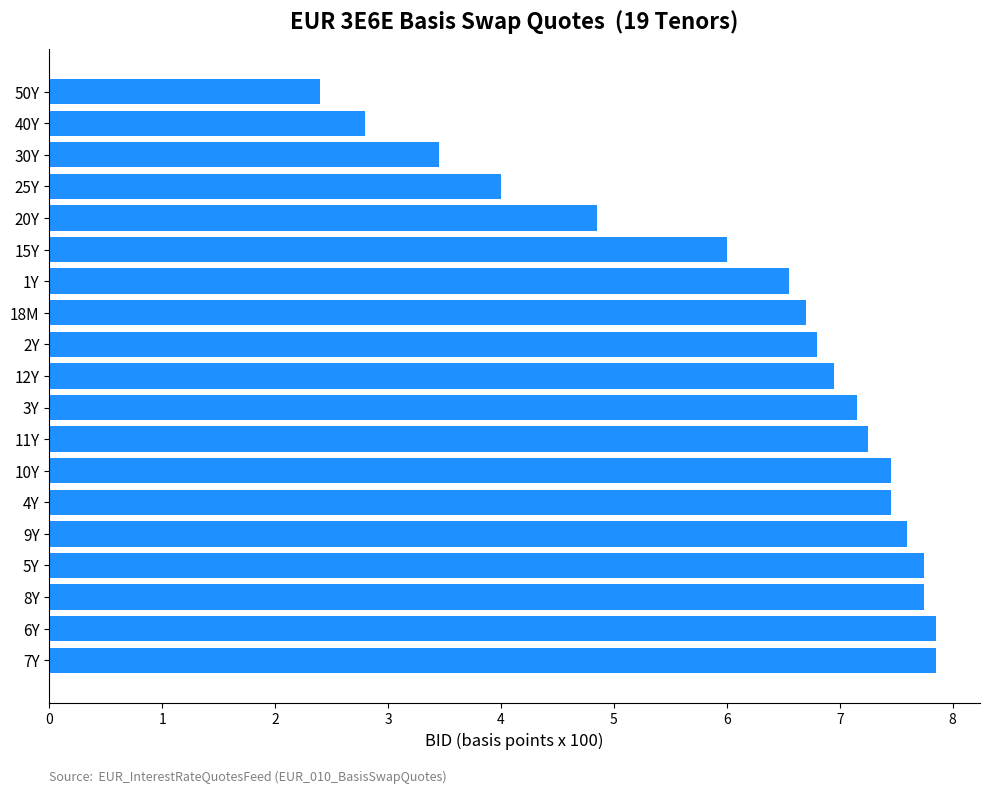

What is the sum of the values at 5Y and 15Y?

13.8